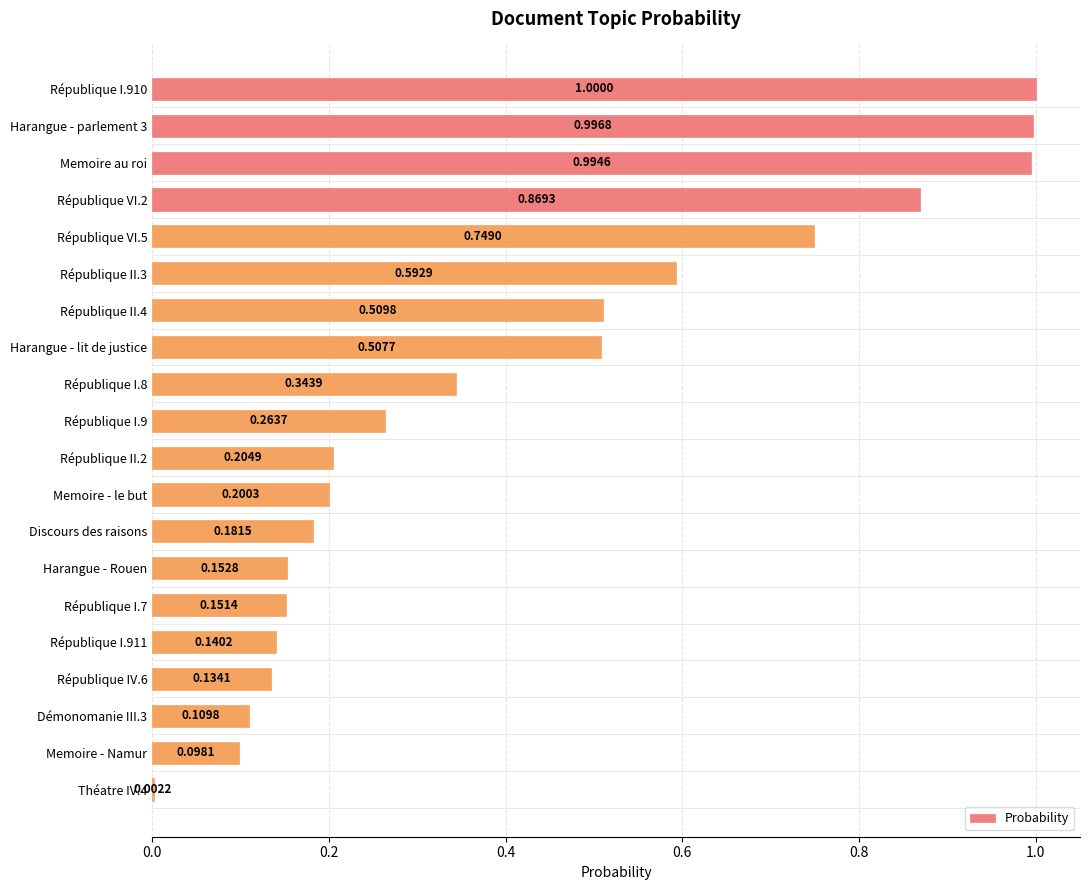

What is the change in value from République II.3 to République I.911?

-0.5